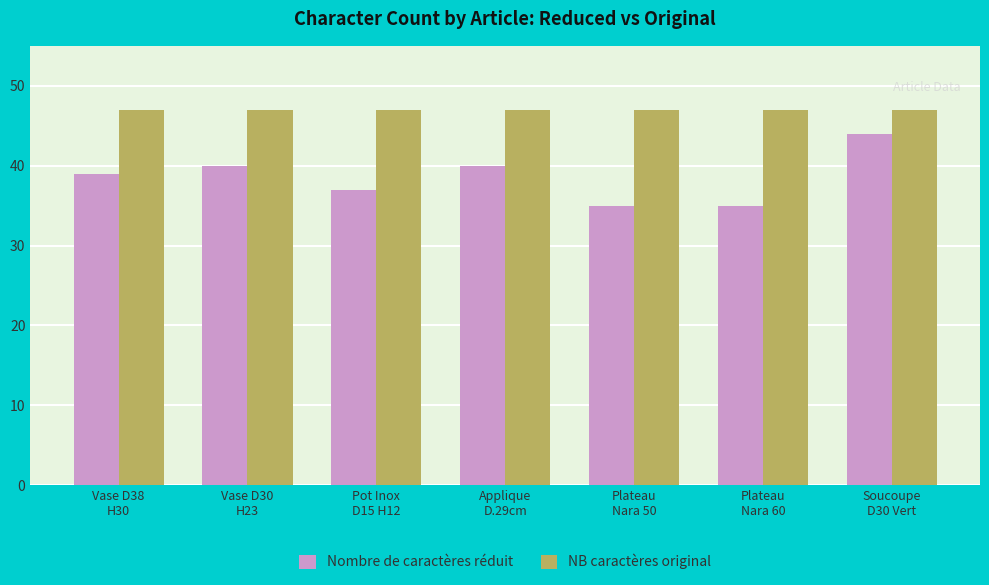

How many data points in Nombre de caractères réduit are less than 39?

3